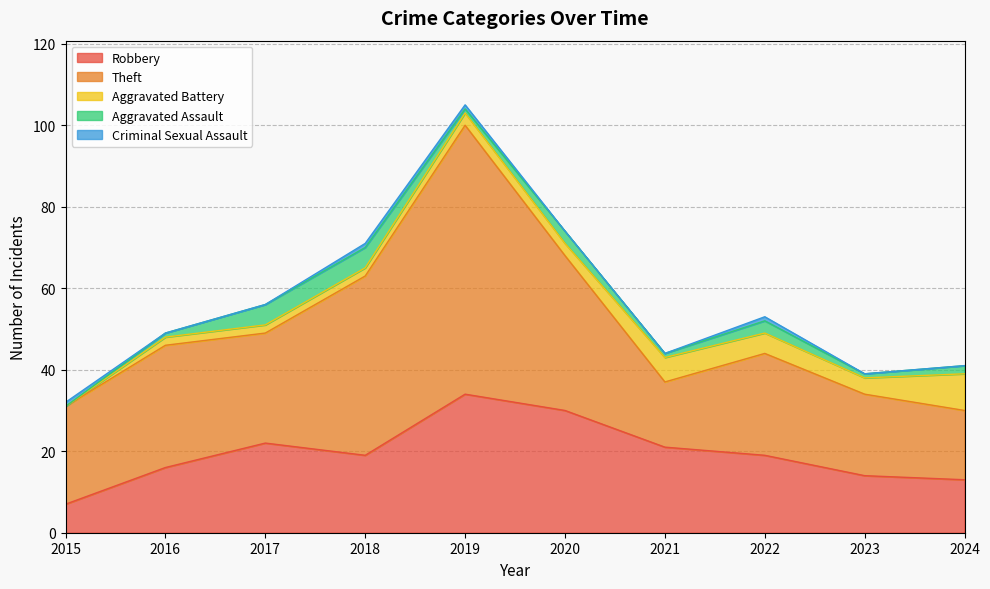

At which category does Aggravated Assault reach its first local valley?

2019